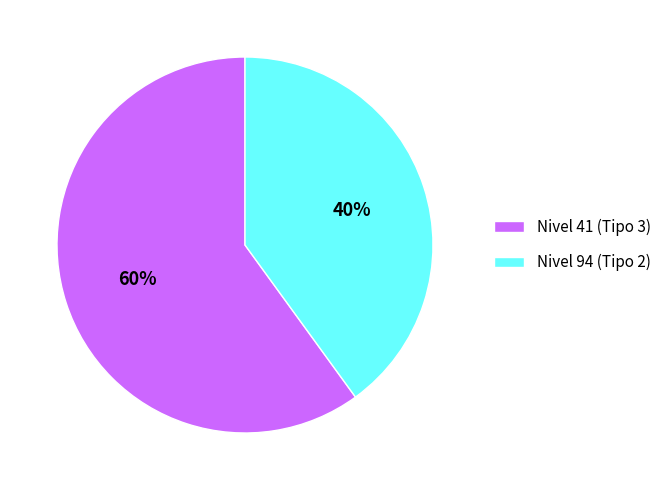

Which category accounts for the majority?

Nivel 41 (Tipo 3)